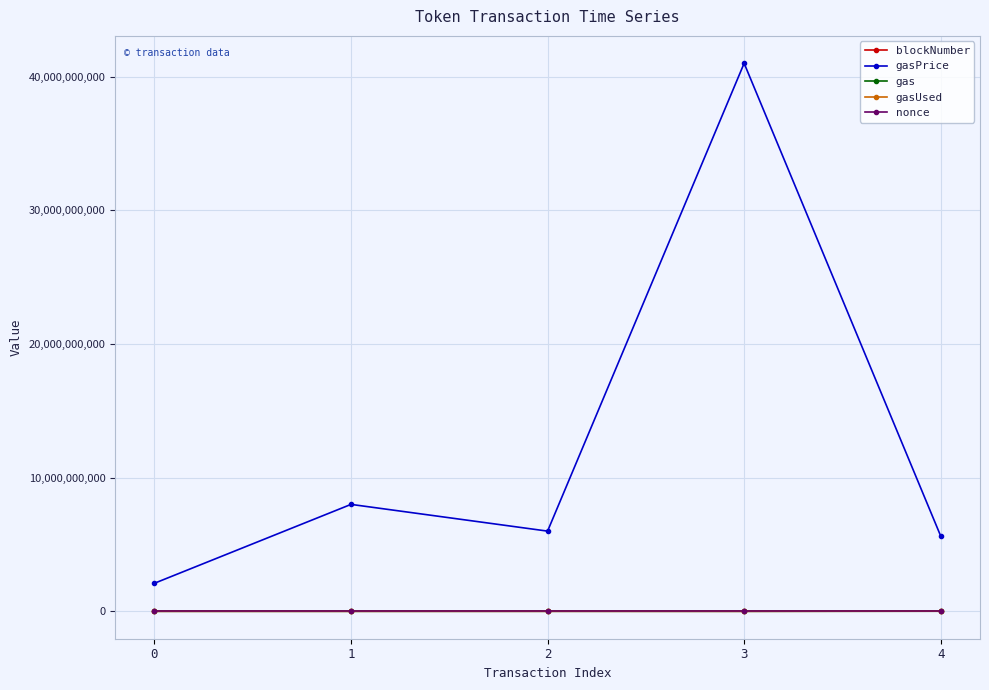

What is the difference between the gas values at 1 and 0?

500000